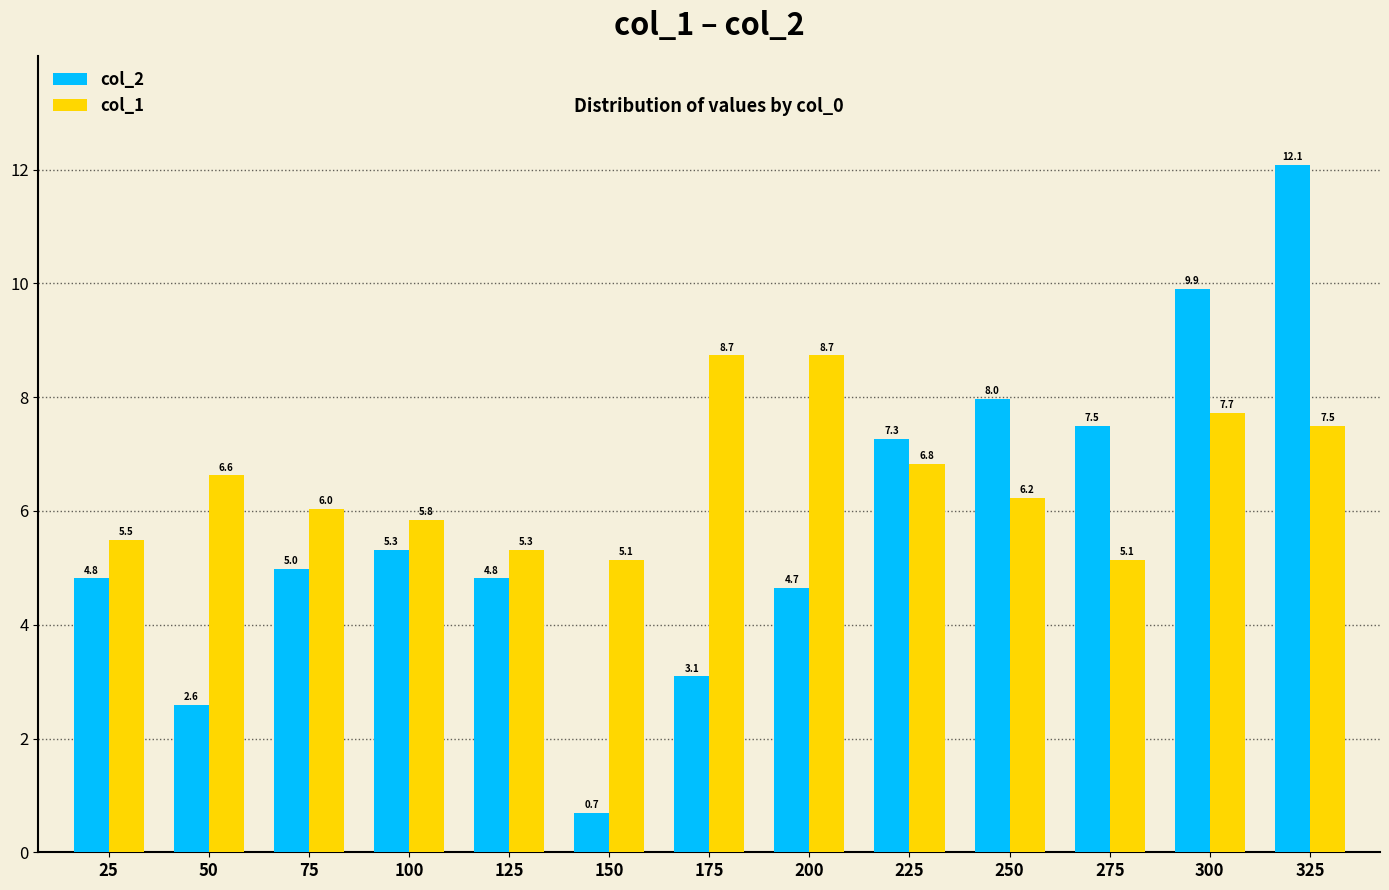

The value of col_2 at 125 is 7.8. True or false?

False